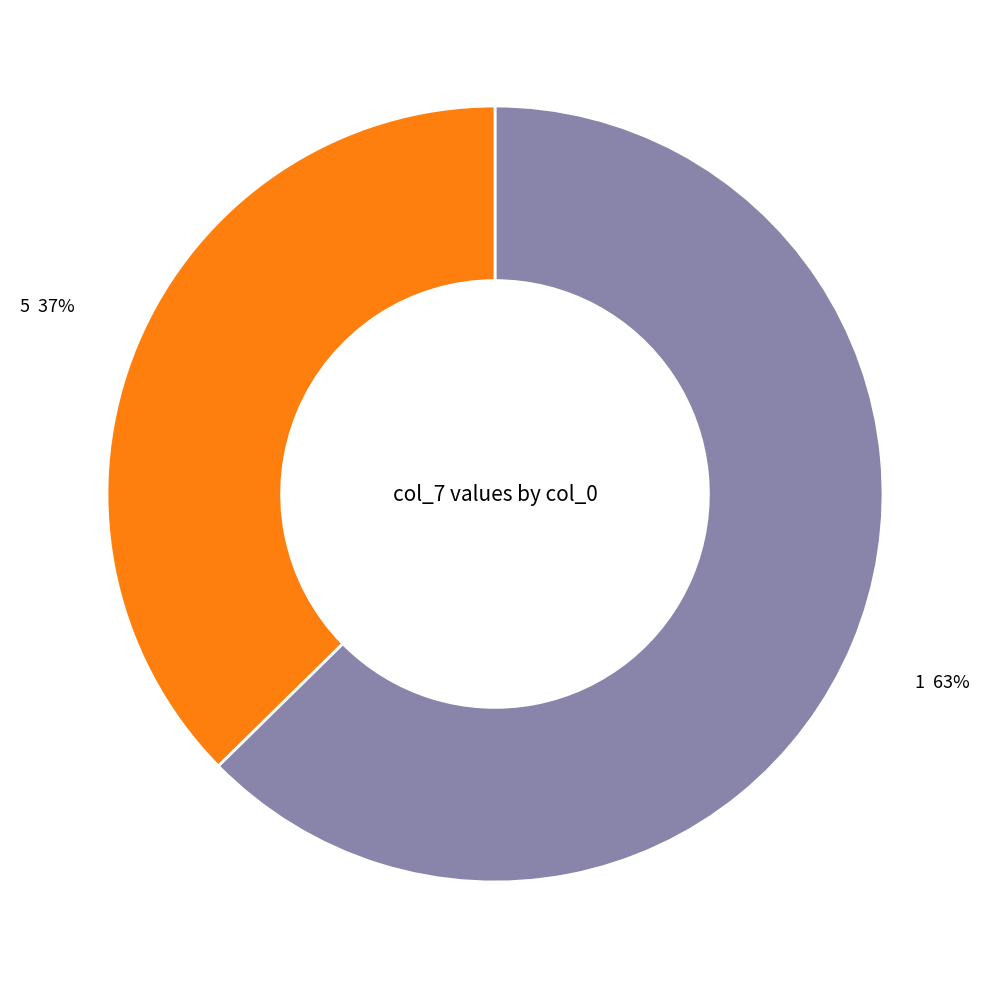

Which category has the smallest portion of the pie?

5